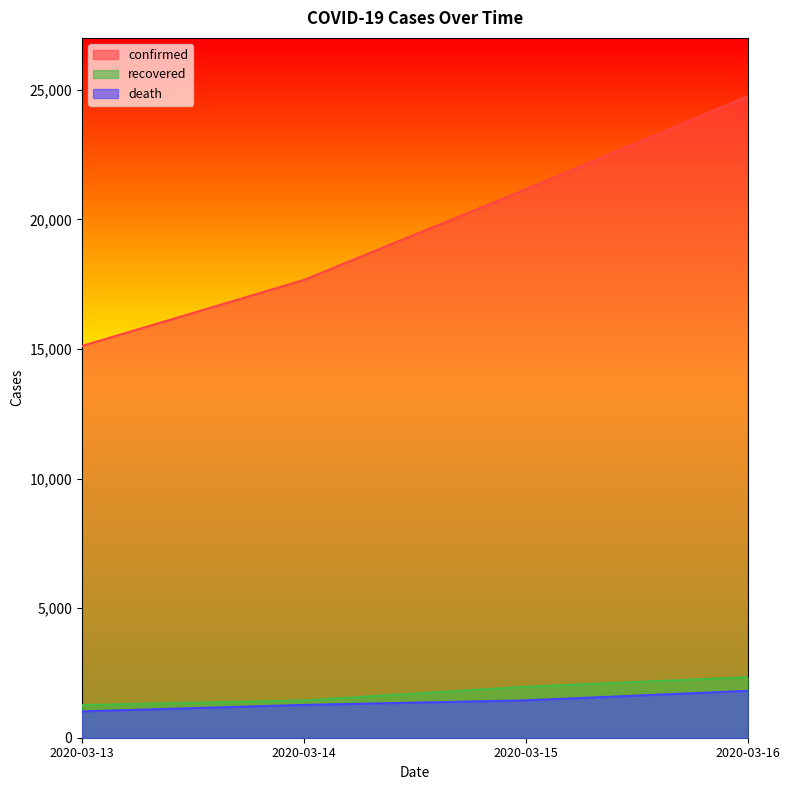

Which series has the largest total across all categories?

confirmed